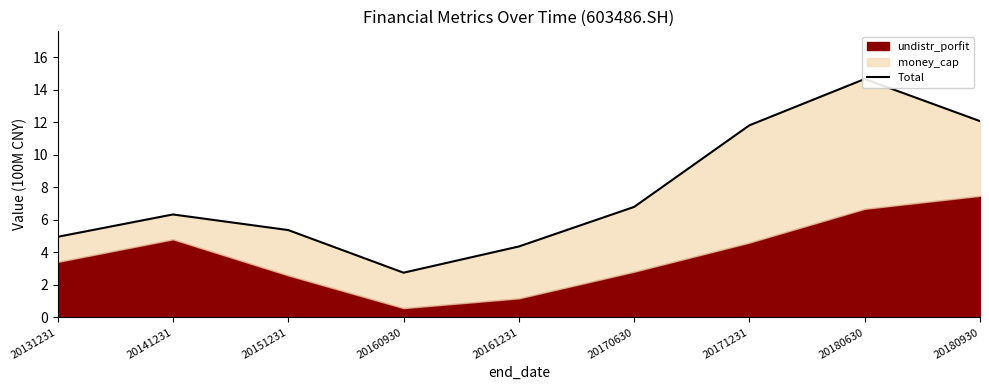

List the labels in order of value, smallest first.

20160930, 20161231, 20131231, 20151231, 20141231, 20170630, 20171231, 20180930, 20180630